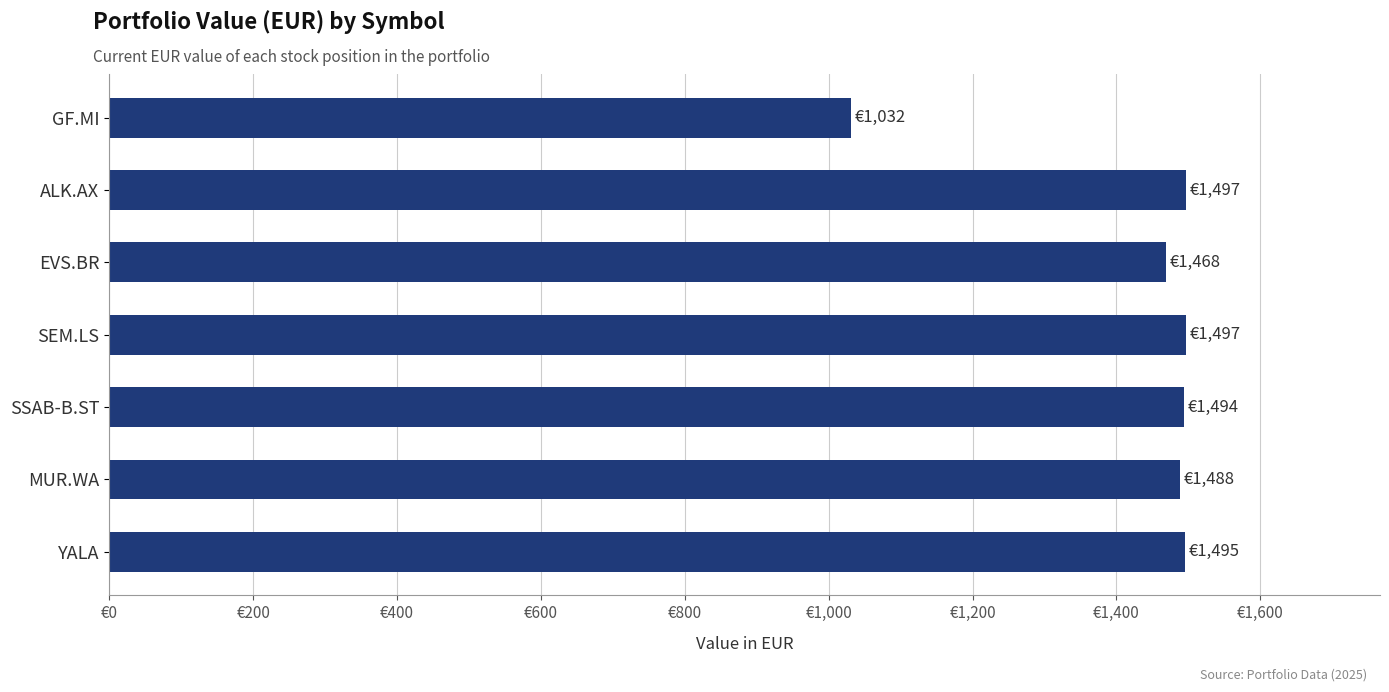

Does the chart contain any negative values?

No